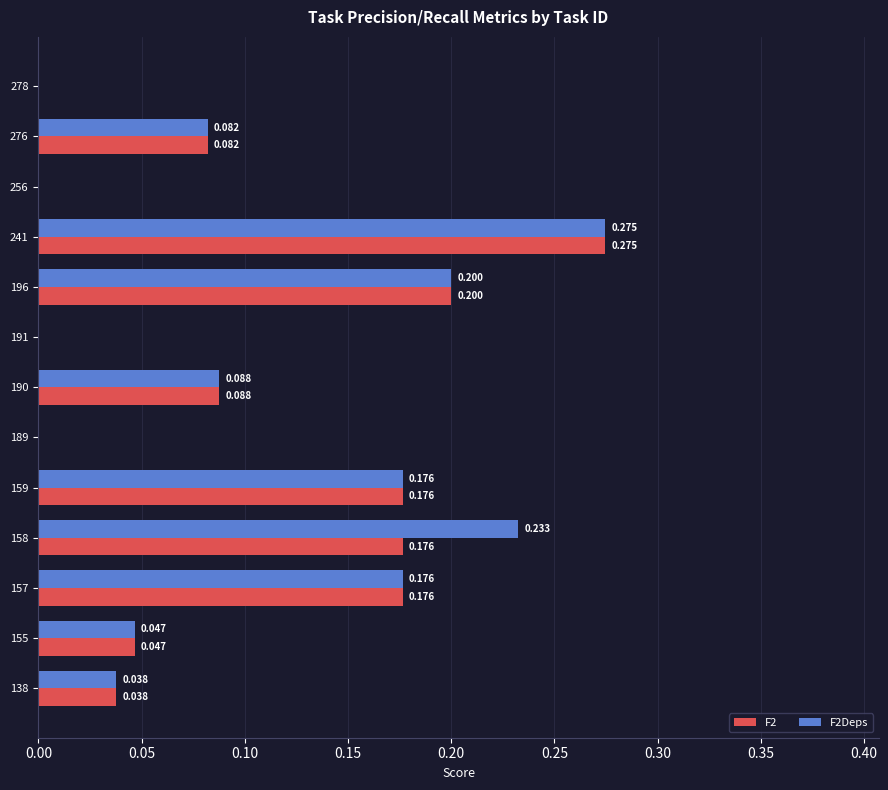

Is the value of F2 at 241 greater than the value of F2Deps at 276?

Yes